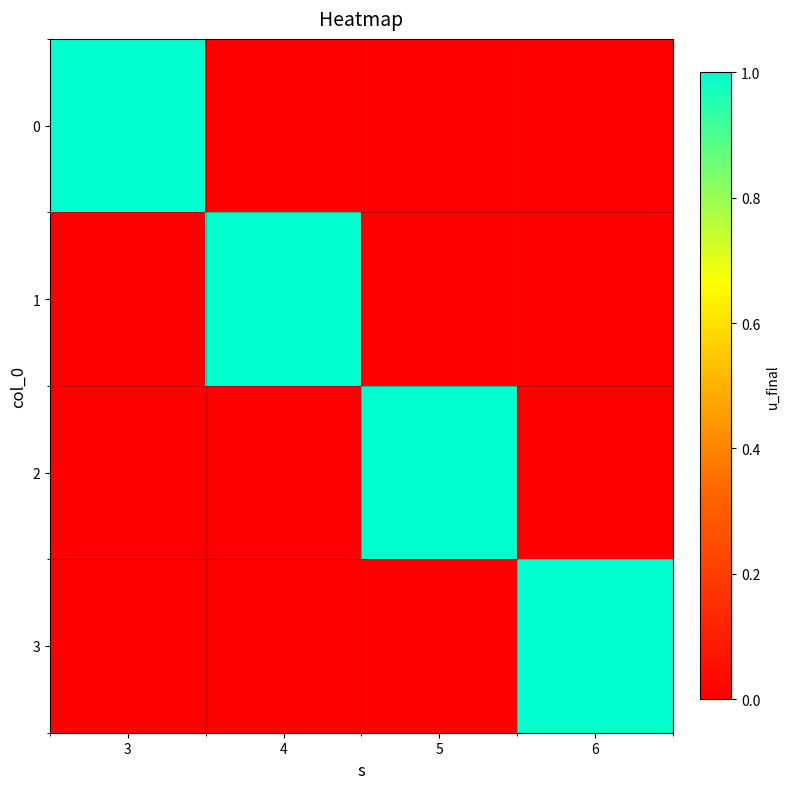

What is the total value across all series at 6?

1